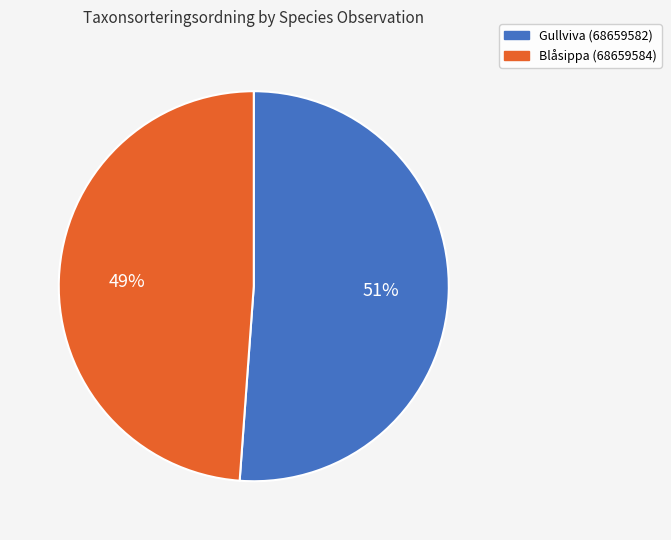

Is Blåsippa (68659584) the majority of the pie?

No